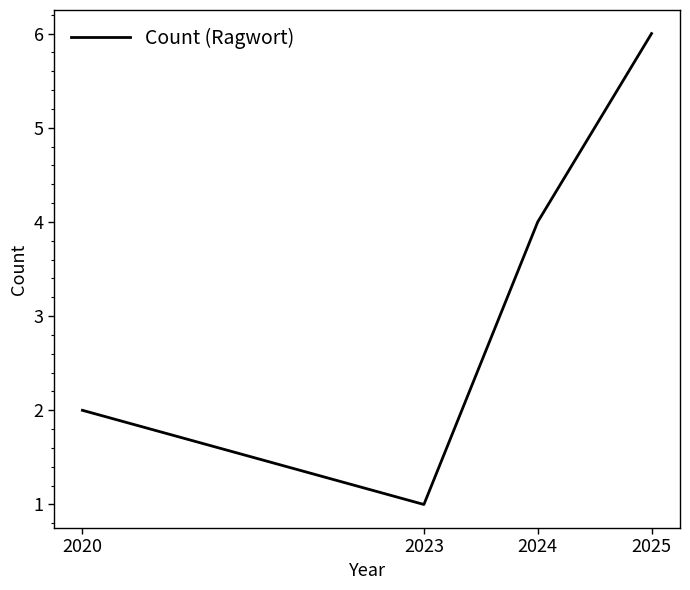

Reading left to right, transcribe all the data shown in this chart.

2	1	4	6